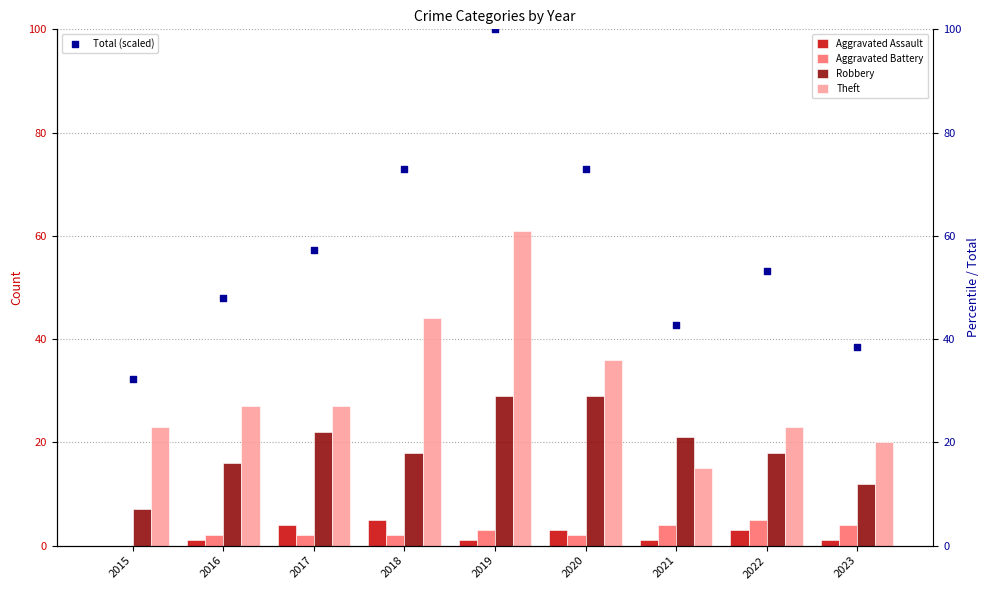

Which series has the largest total across all categories?

Total (scaled)